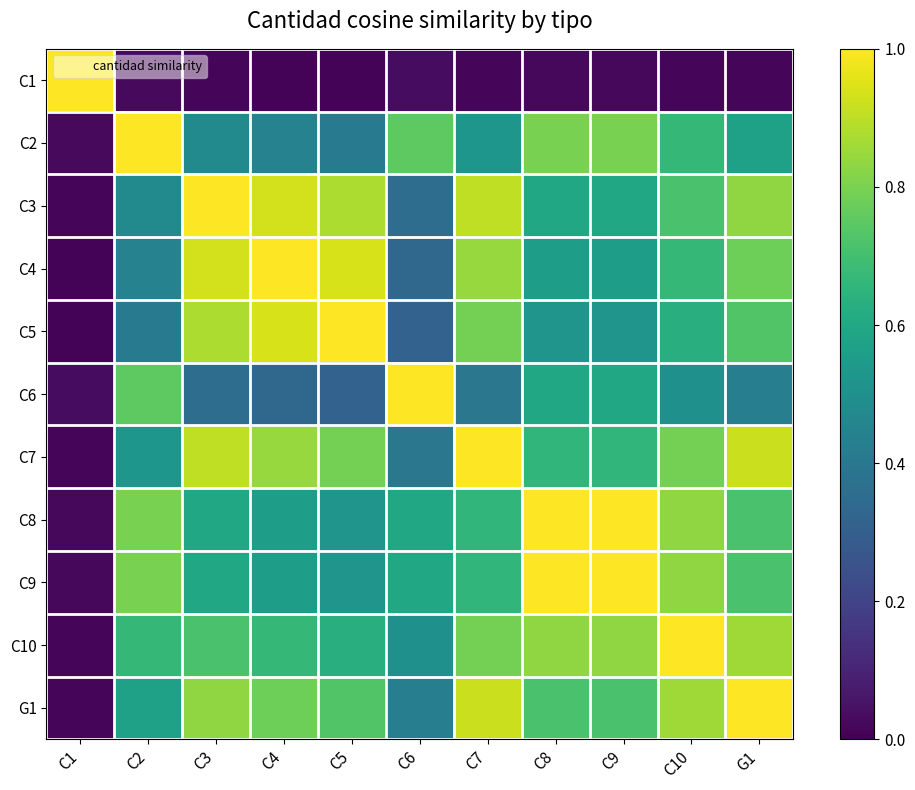

At how many categories does at least one series exceed 0?

11